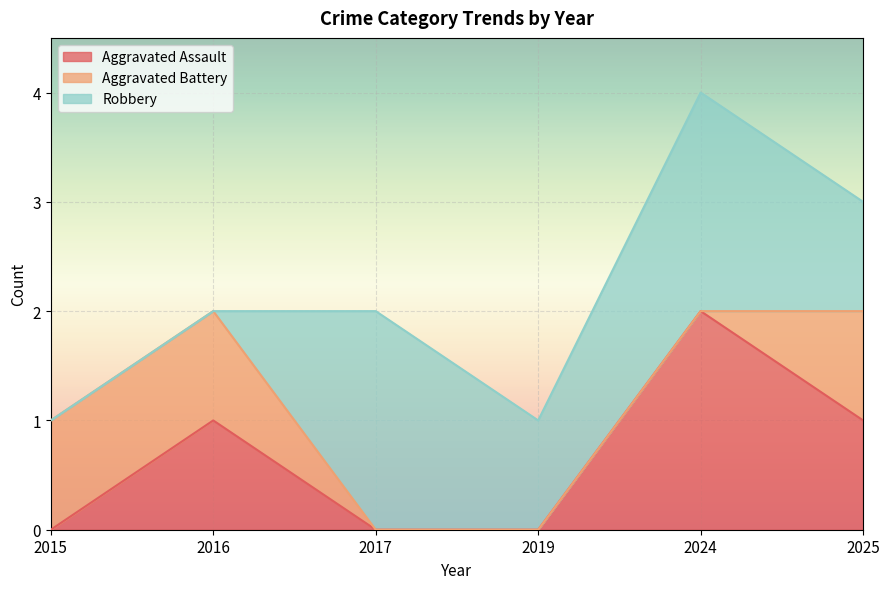

At which label does Robbery reach its peak?

2017